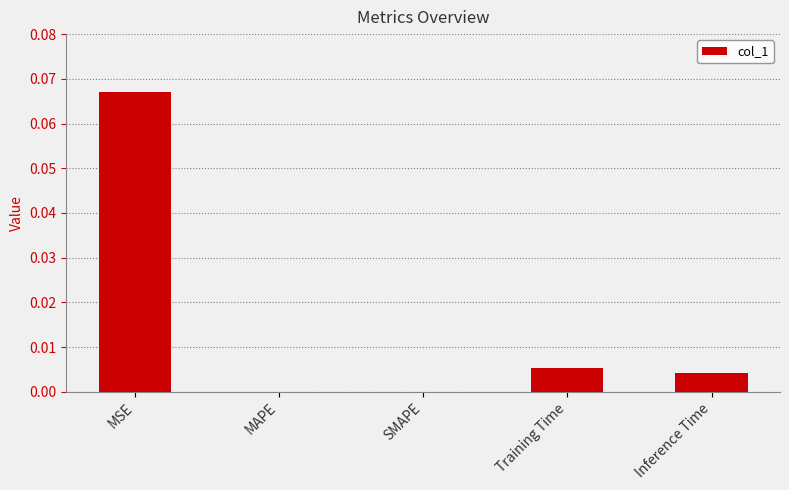

True or false: the data shows 0.0 at Training Time.

True